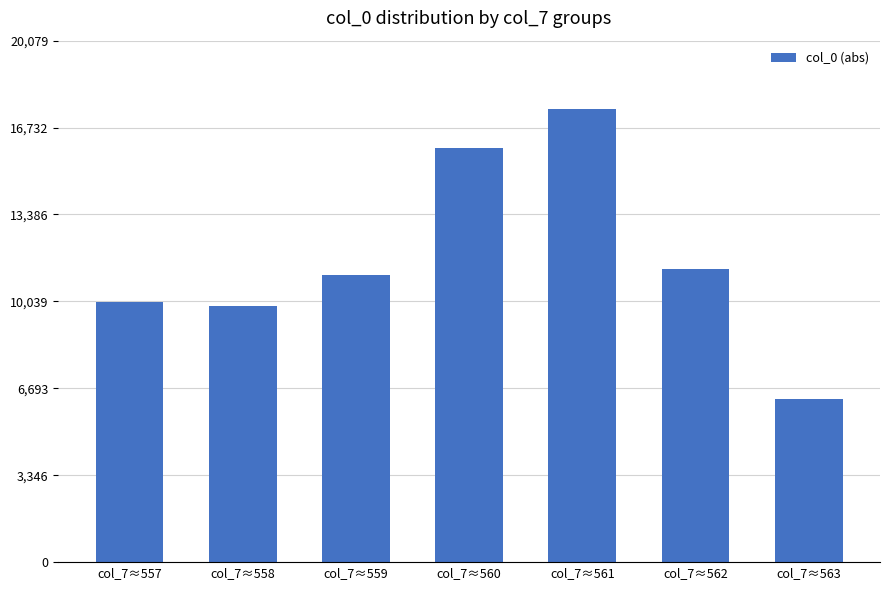

Reading left to right, what are all the values shown in this chart?

10020	9880	11040	15960	17460	11300	6272